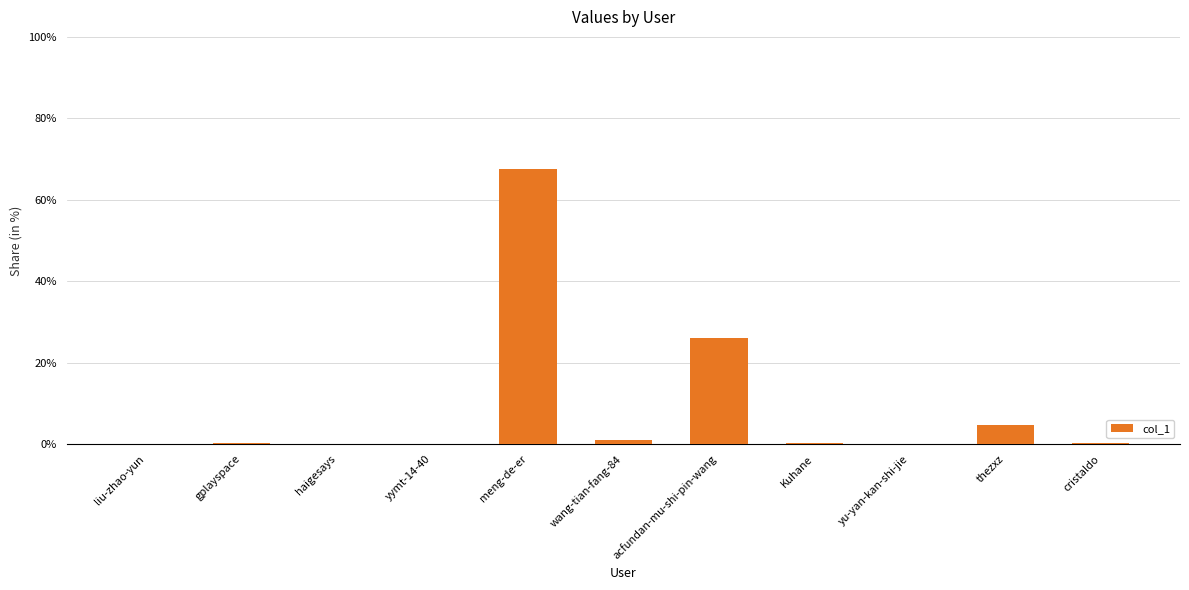

What is the greatest value displayed?

67.5